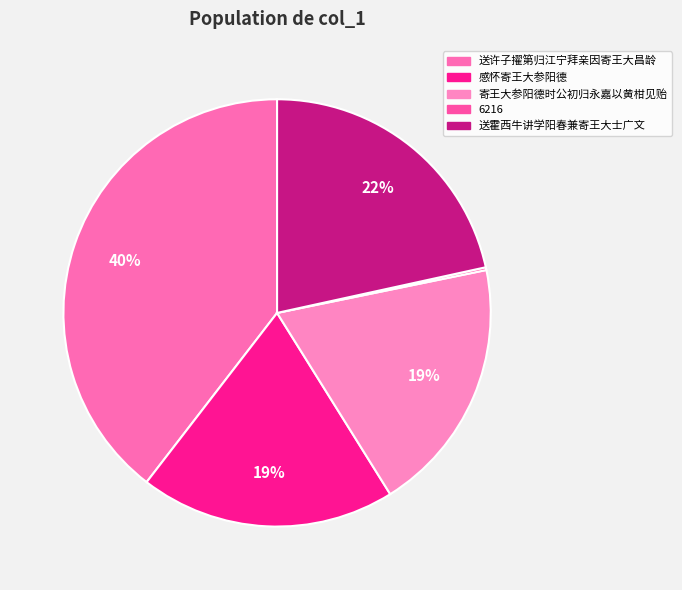

How many slices are in this pie chart?

5